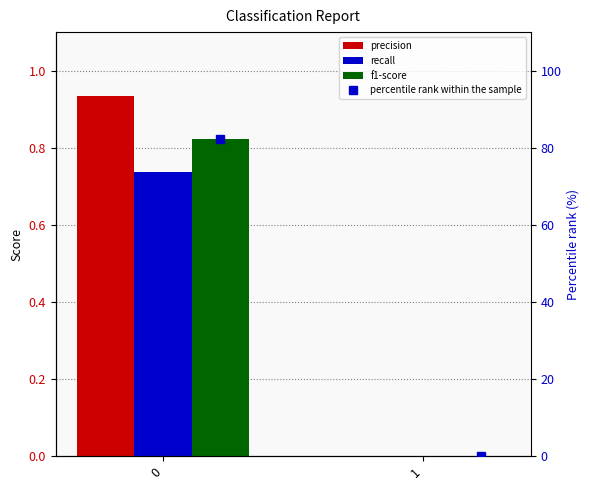

Is it true that recall equals 1.2 at 0?

False